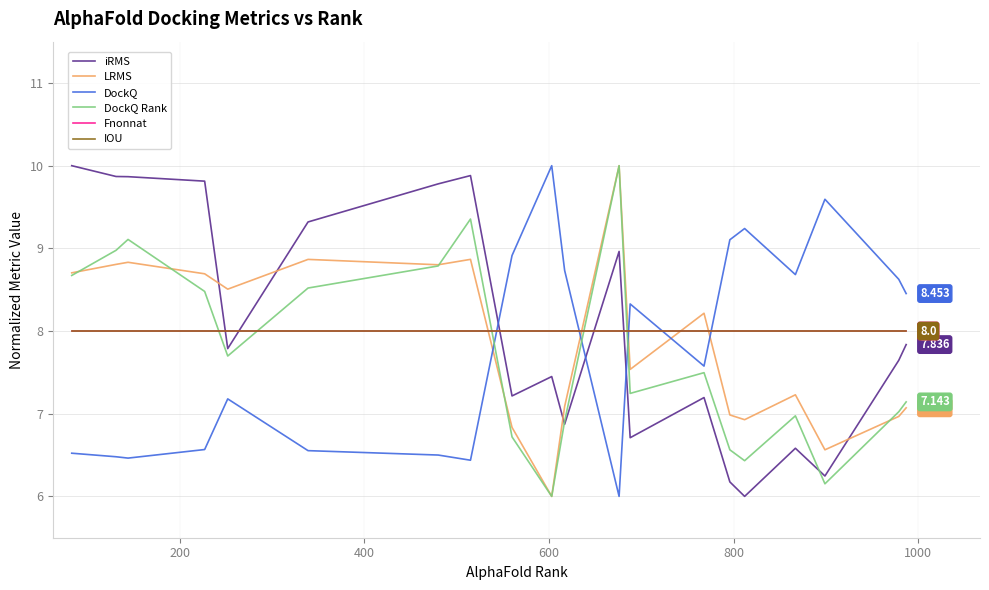

Does the chart display data point markers on the line(s)?

No